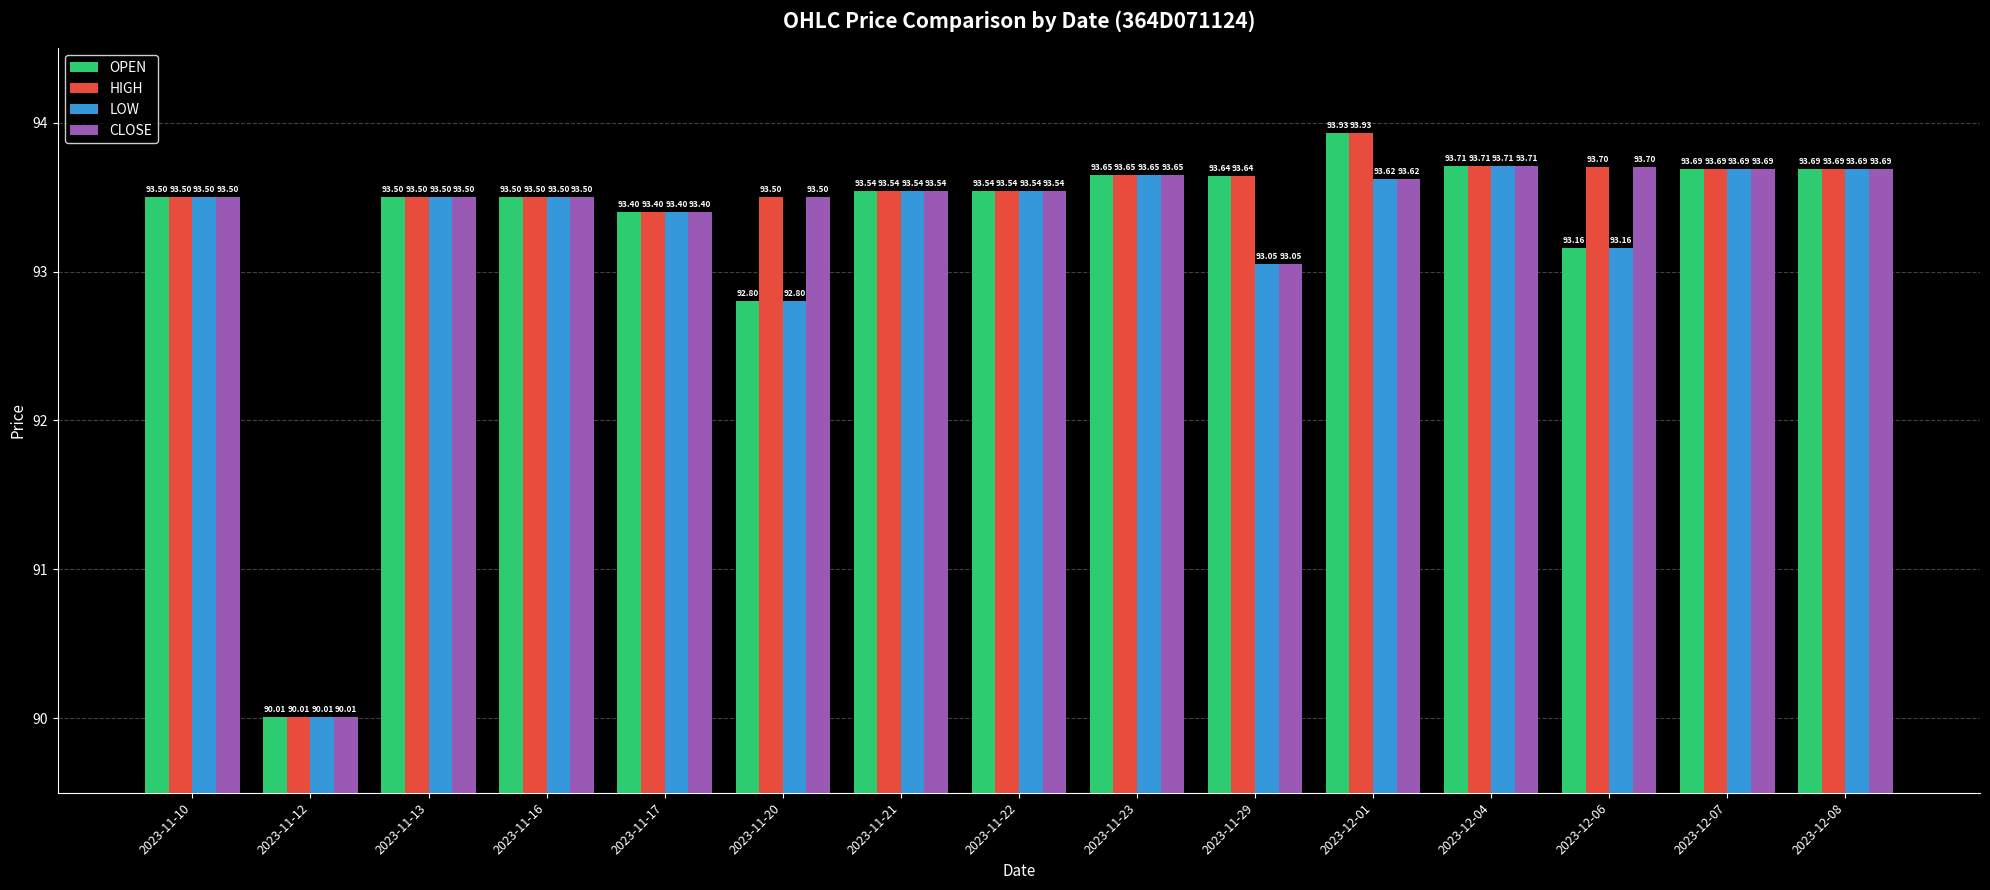

What is the difference between the maximum and minimum values in the LOW series?

3.7